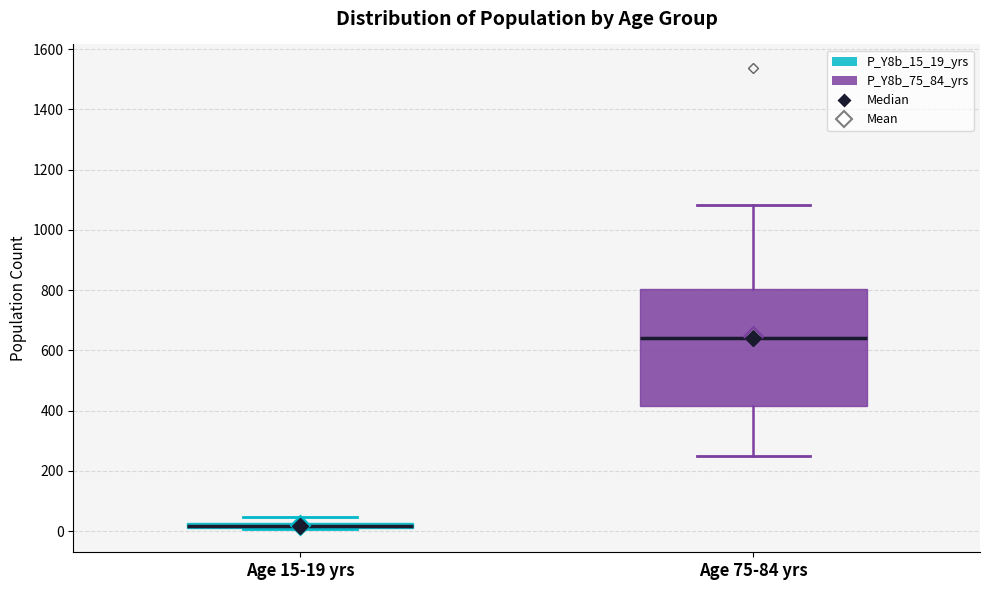

Comparing the boxes themselves (not the whiskers), which one is the tallest?

Age 75-84 yrs